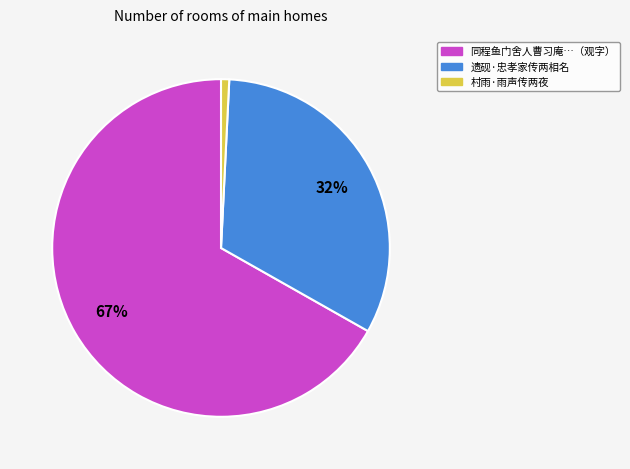

To the nearest percent, what is the average slice percentage?

33%